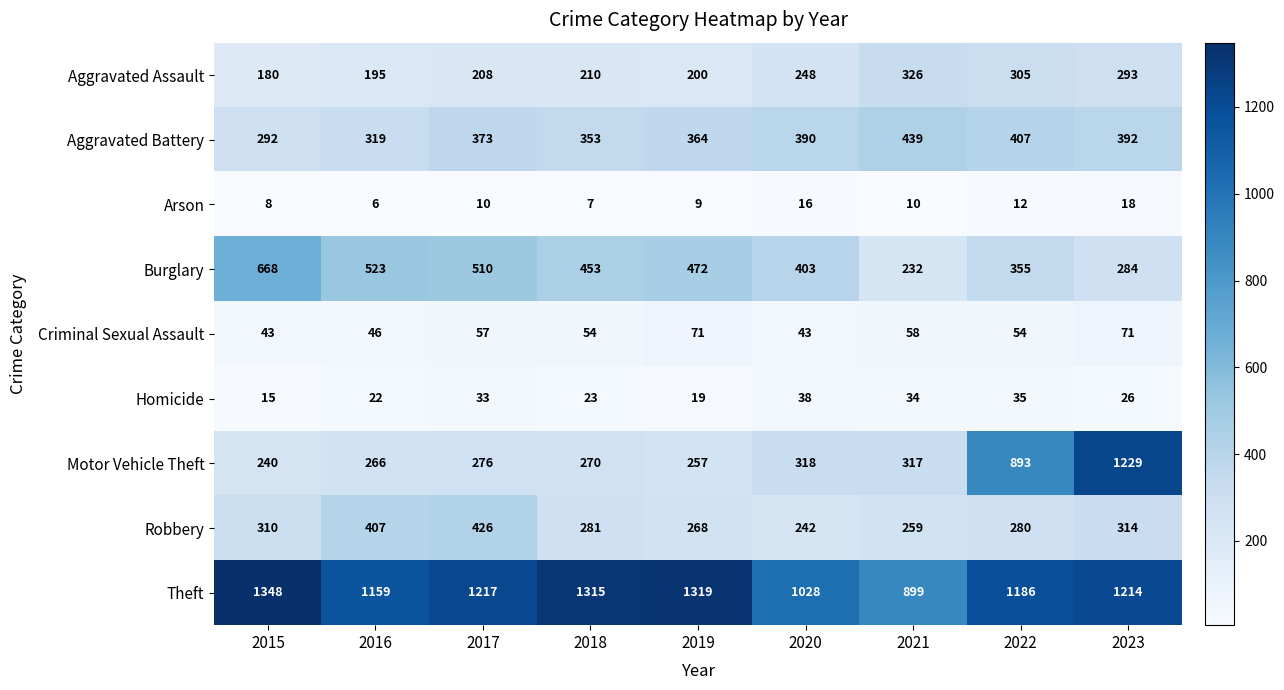

Read the Burglary value at 2018.

453